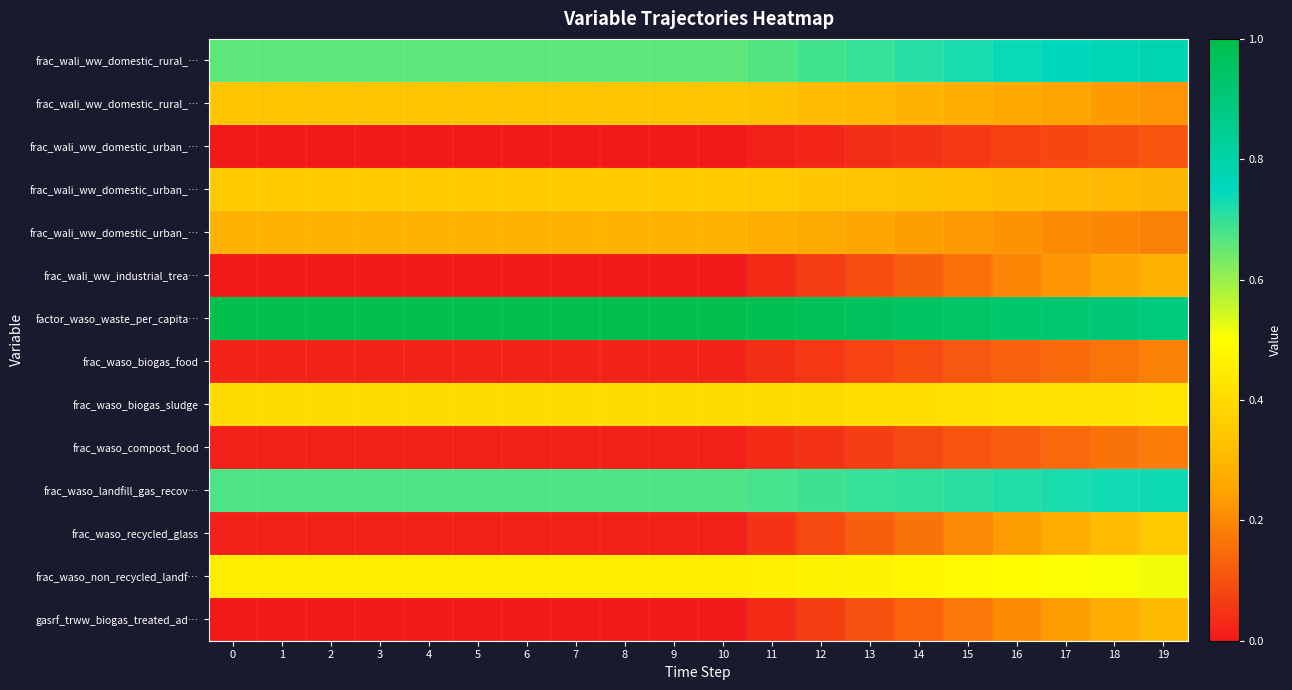

What is the spread (max minus min) of values at 5?

1.0